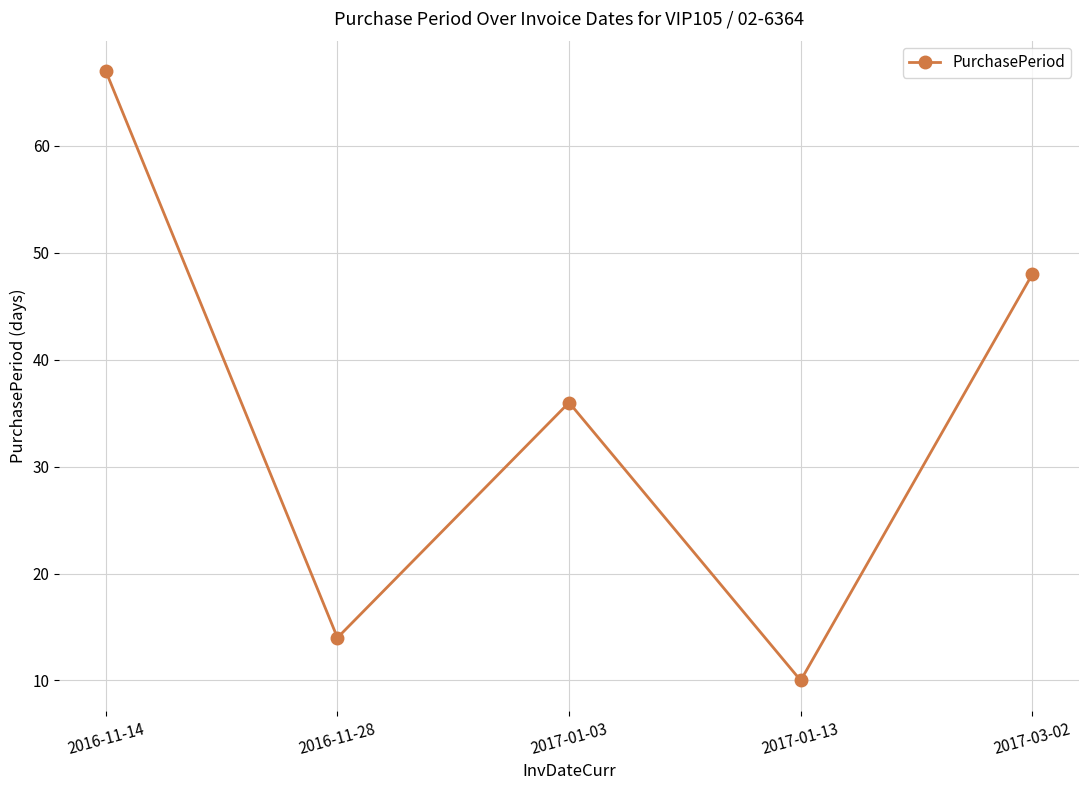

The chart shows a value of 10 at 2017-01-13. True or false?

True